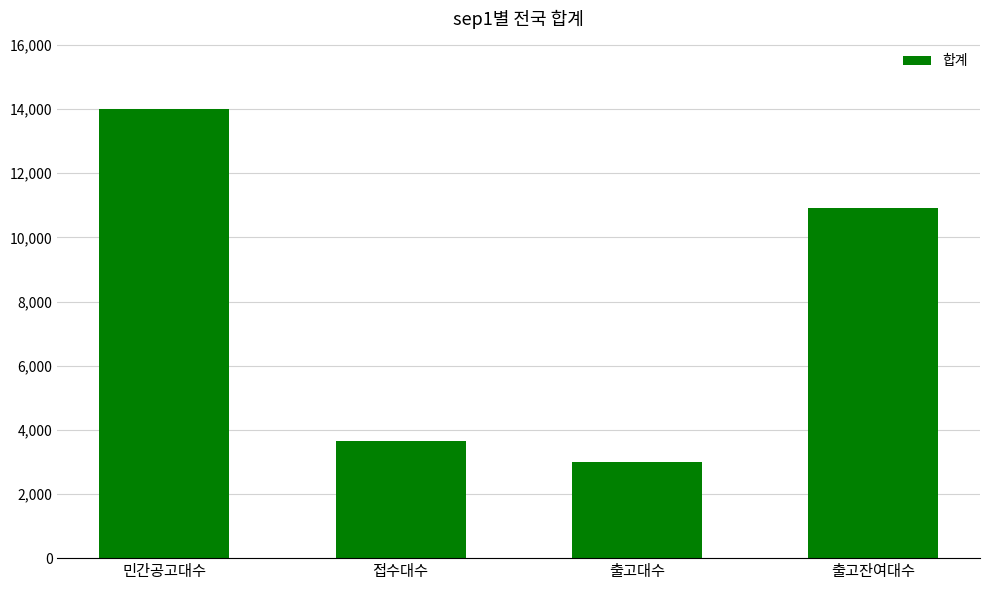

Which category has the lowest value across all series?

출고대수